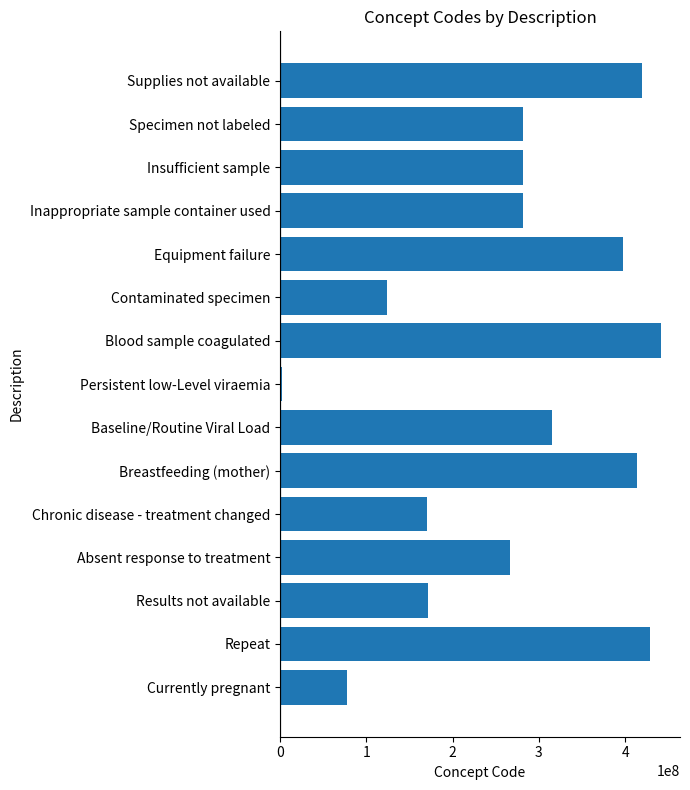

Which has a higher value, Results not available or Specimen not labeled?

Specimen not labeled